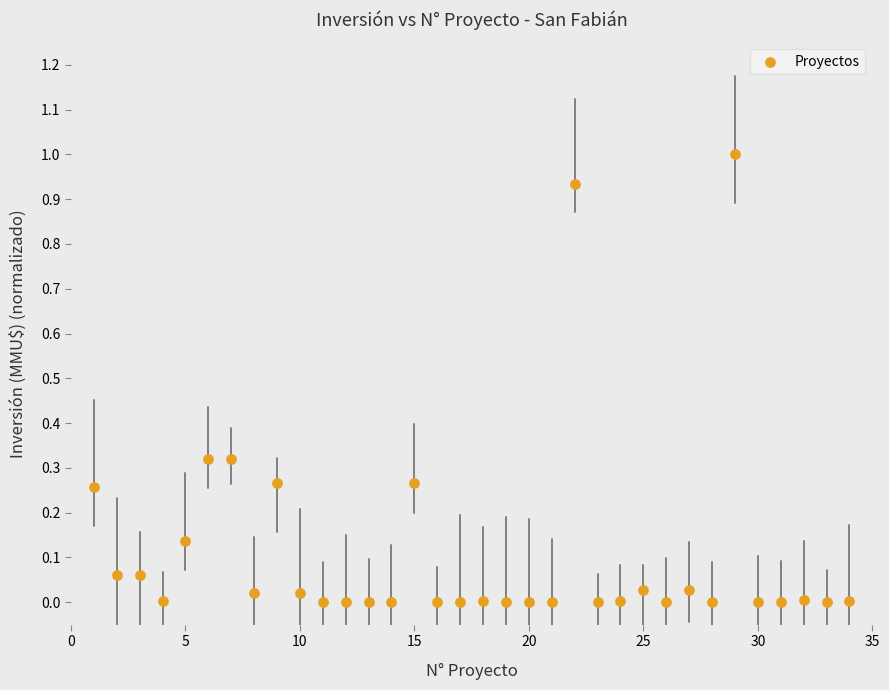

What is the range of X values (max minus min)?

33.0